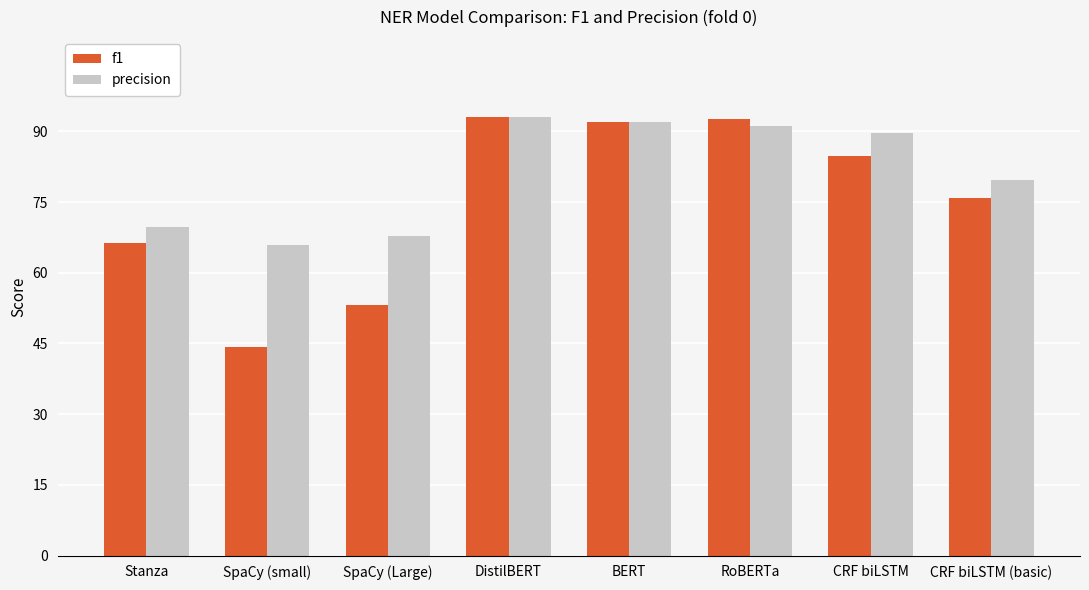

What is the value of the f1 bar at the 8th from the left?

0.8